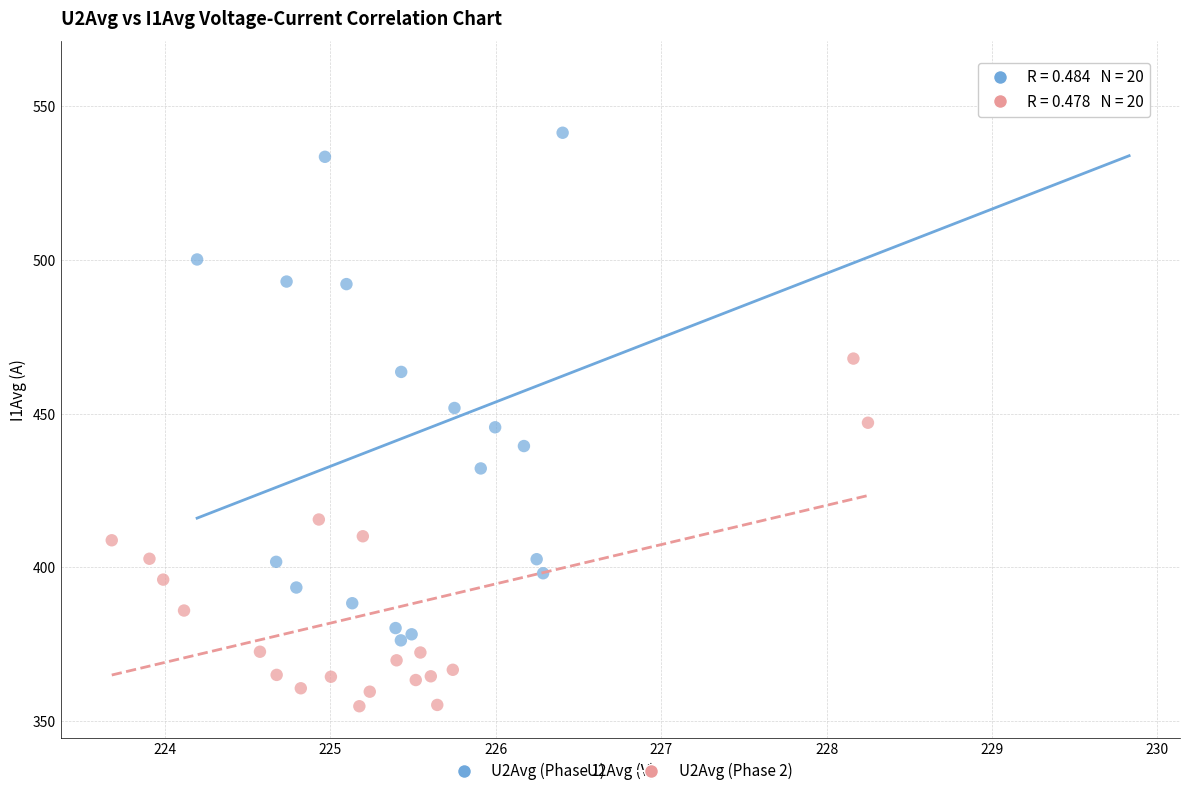

Which series has the widest spread of Y values?

U2Avg (Phase 1)